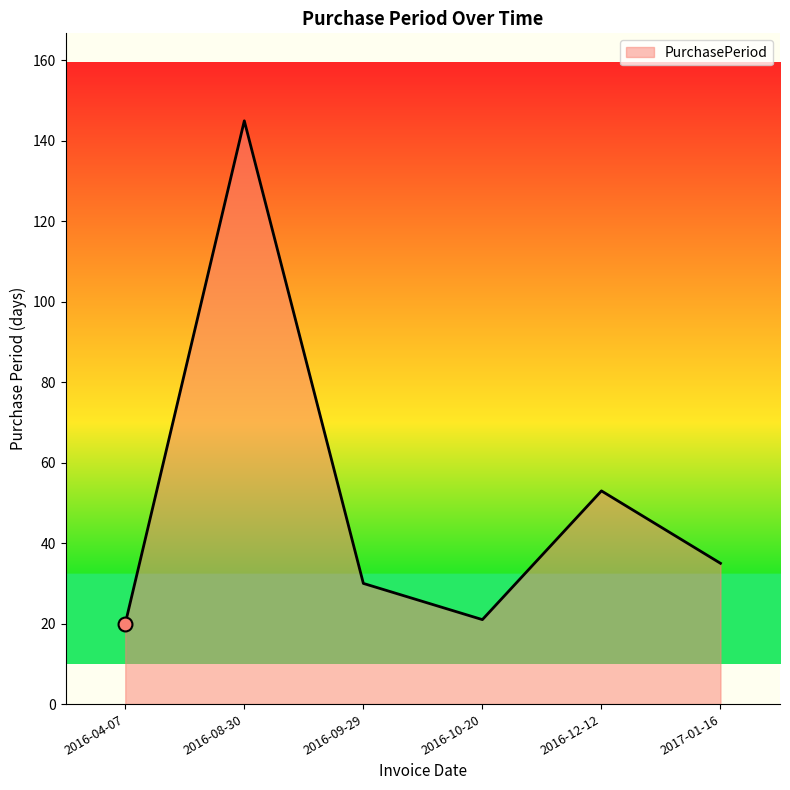

Approximately how many times larger is the value at 2016-09-29 compared to 2017-01-16?

0.9